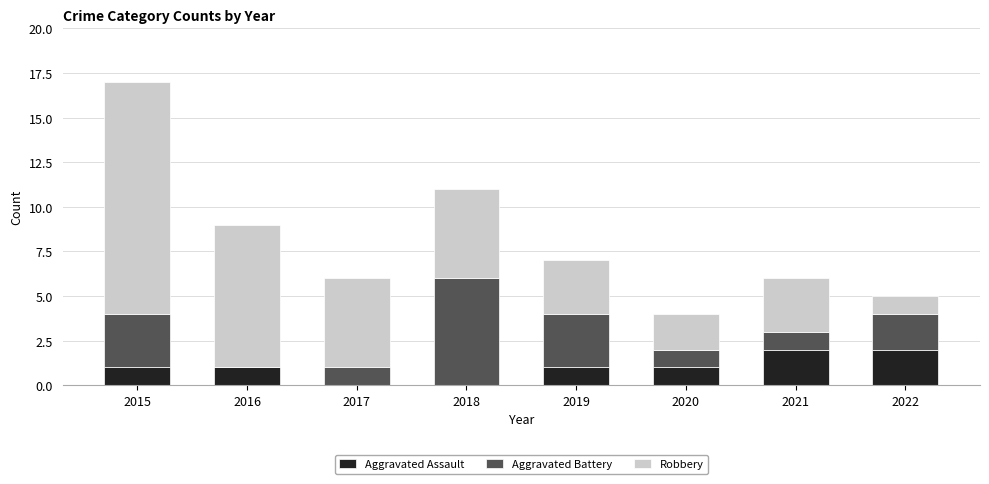

What is the total value across all series at 2015?

17